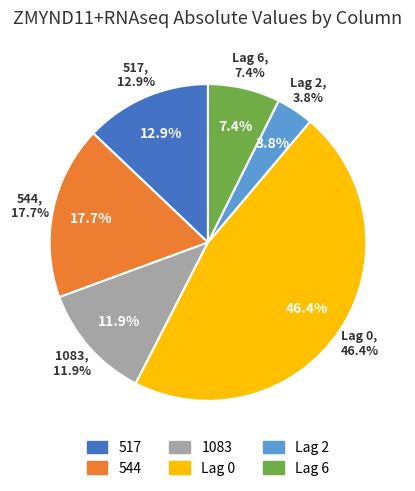

Which slice is the smallest?

Lag 2